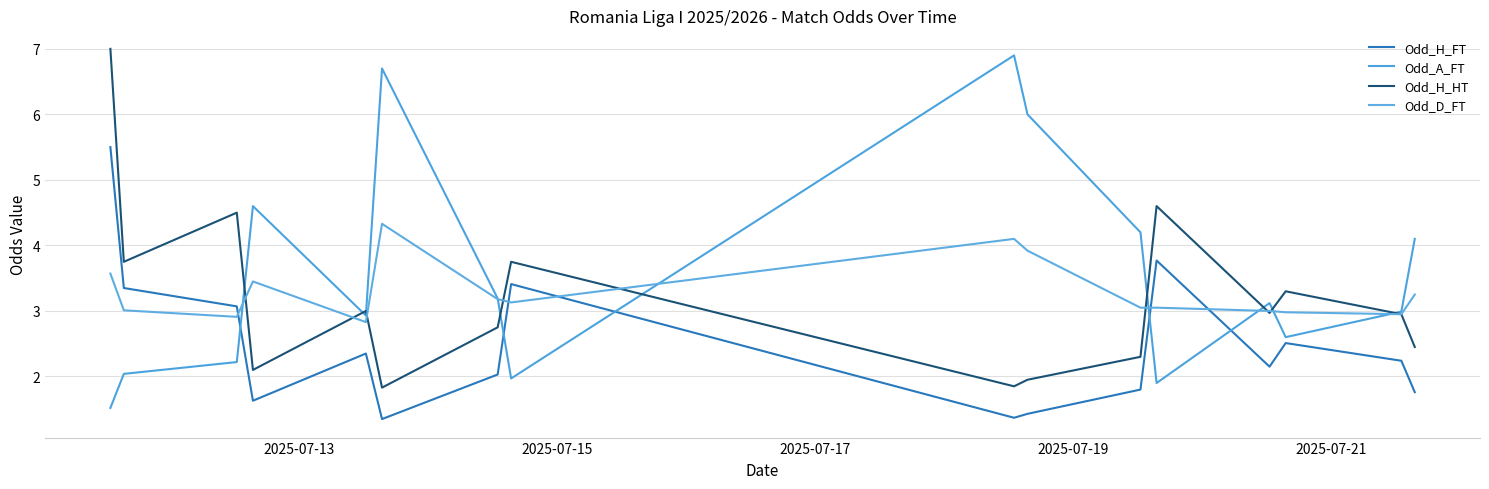

True or false: Odd_H_FT and Odd_H_HT intersect in this chart.

False